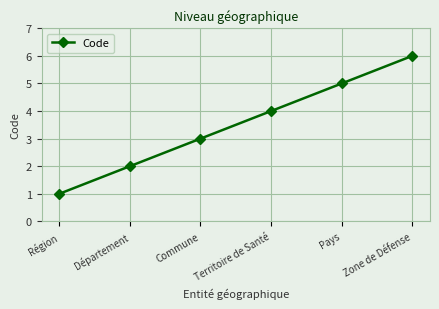

How many values are between 2 and 5?

4